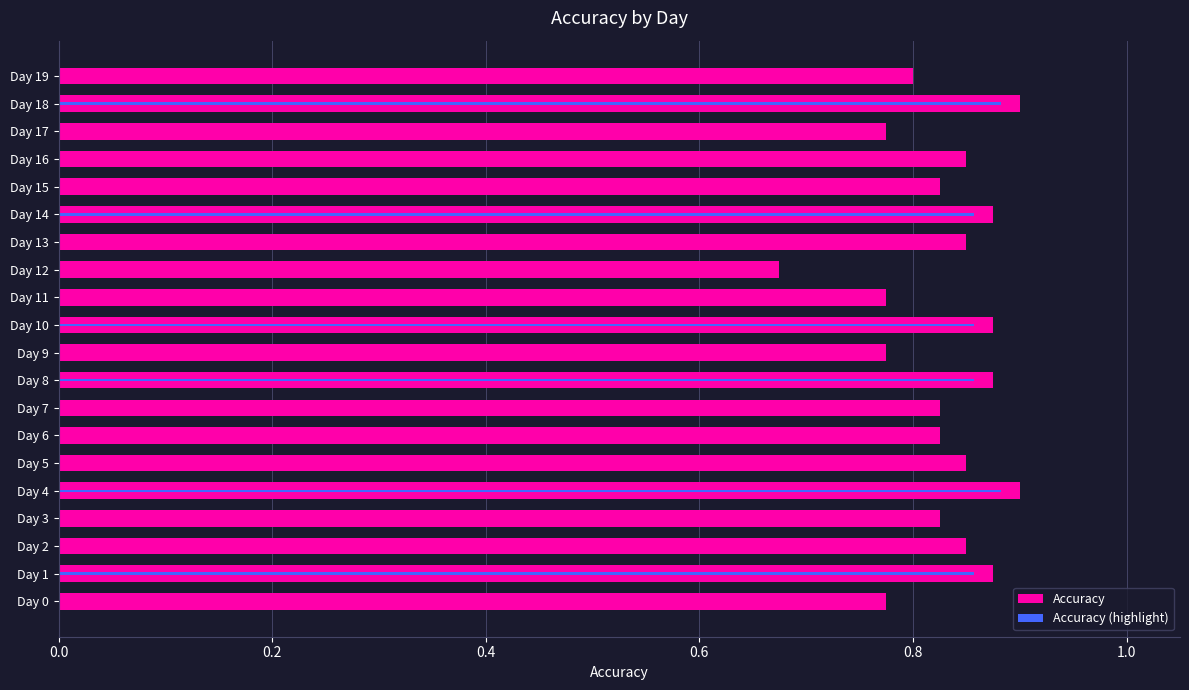

What is the difference between the maximum and minimum values?

0.2